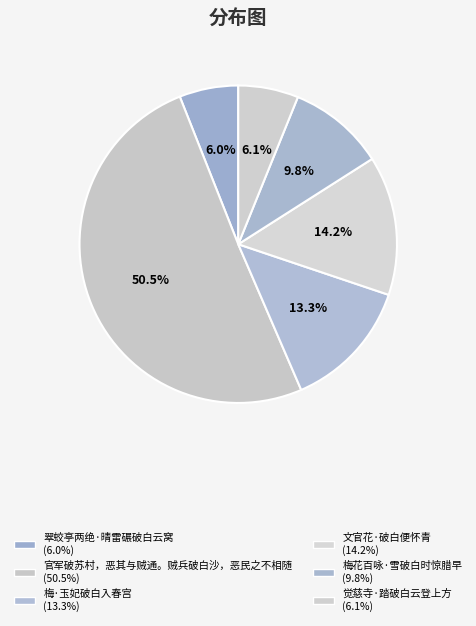

How many slices are in this pie chart?

6